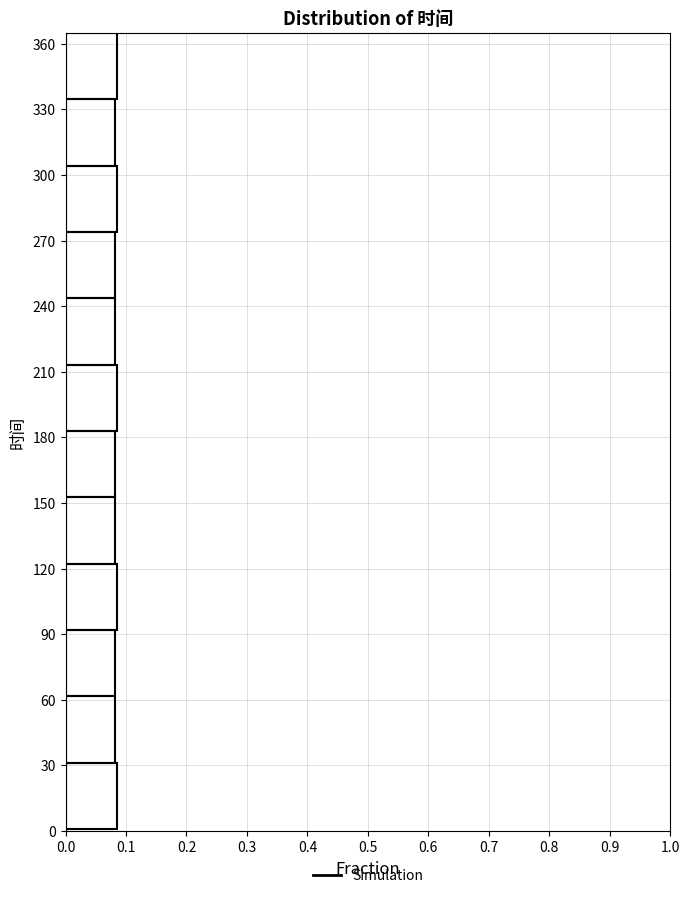

How long is the bar that spans 0 to 30 on the y-axis? Neither the bar edges nor the lengths are printed on the chart, so give them approximately, as read against the axes.

0.08